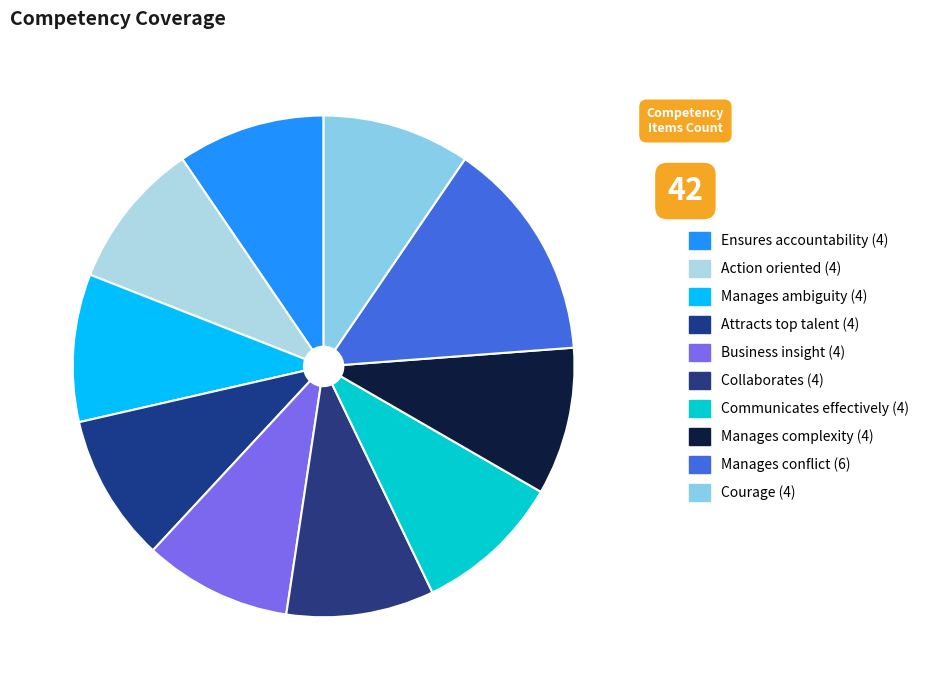

How many segments does this pie chart have?

10